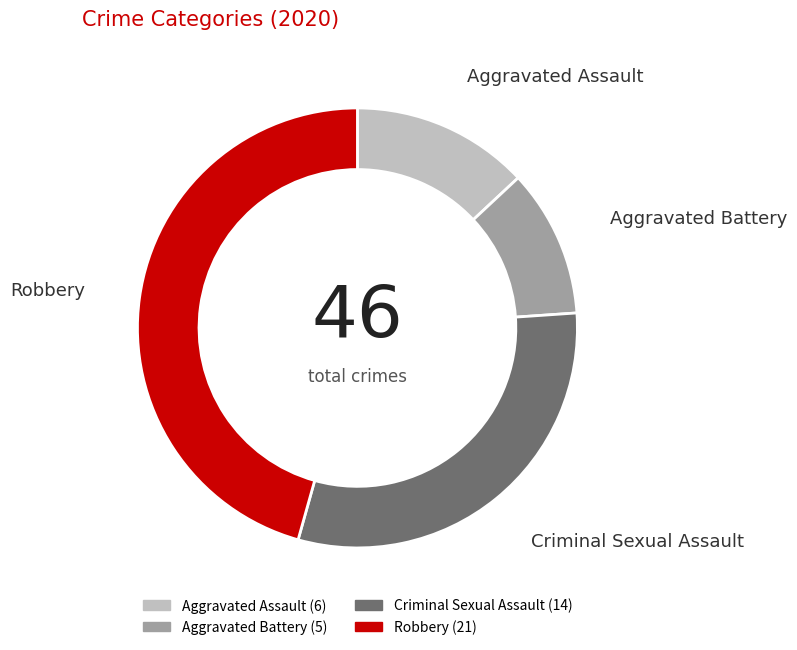

Does Criminal Sexual Assault represent more than half of the total?

No